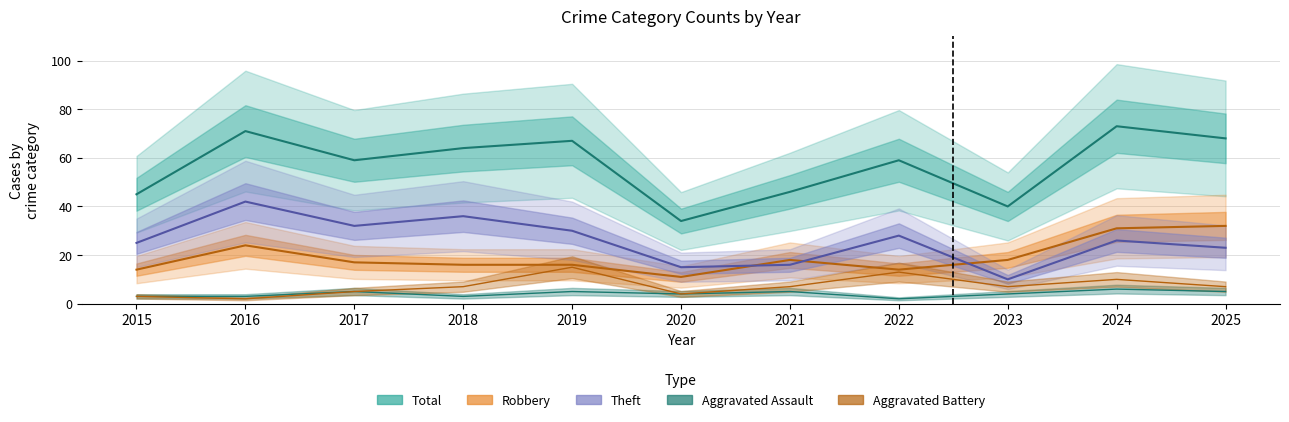

Which category has the highest value in the Aggravated Assault series?

2024